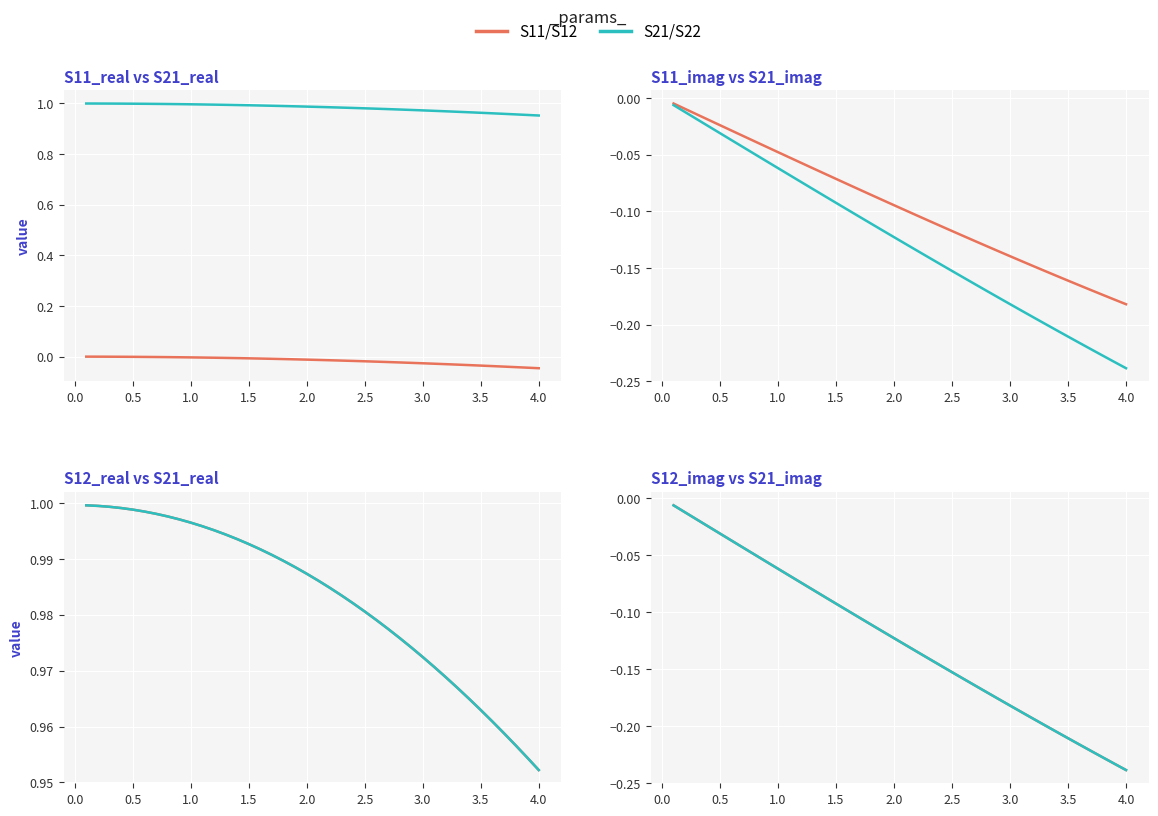

True or false: S21_real has more than 2 interior local peaks.

False